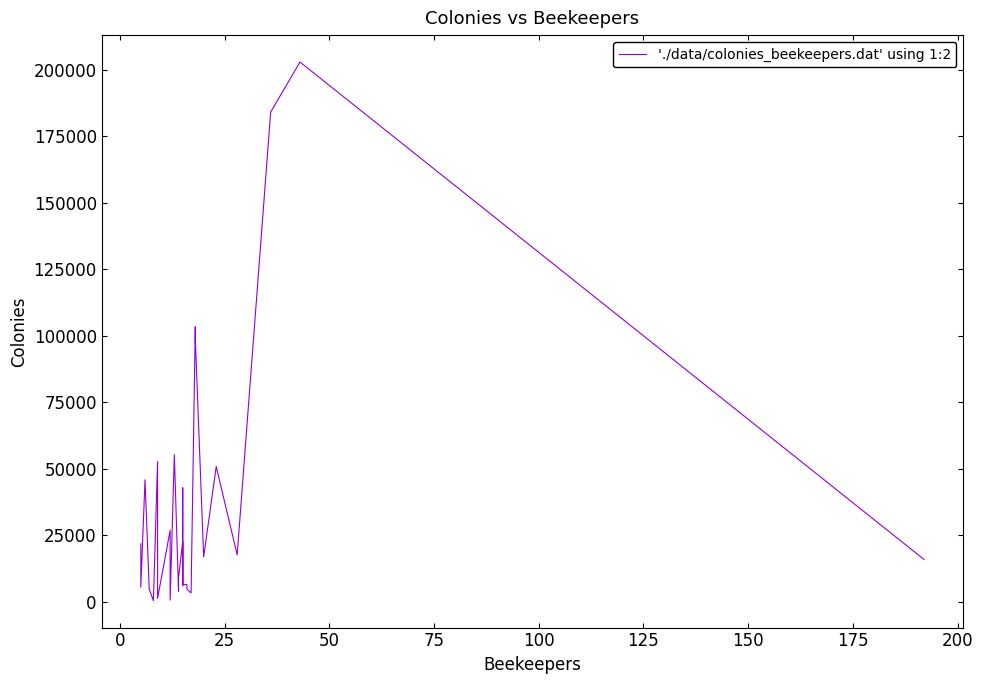

What is the greatest value displayed?

202865